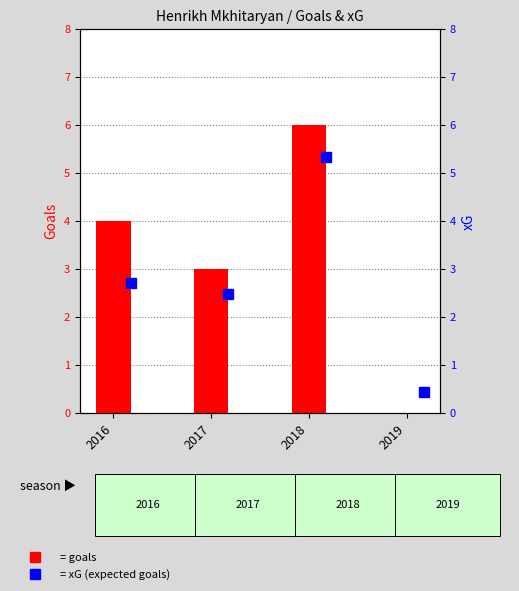

Which series has the largest range (max minus min)?

goals